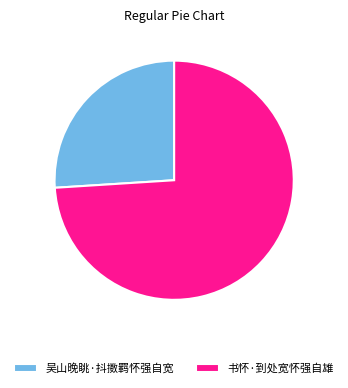

Rank the categories by value from lowest to highest.

吴山晚眺·抖擞羁怀强自宽, 书怀·到处宽怀强自雄